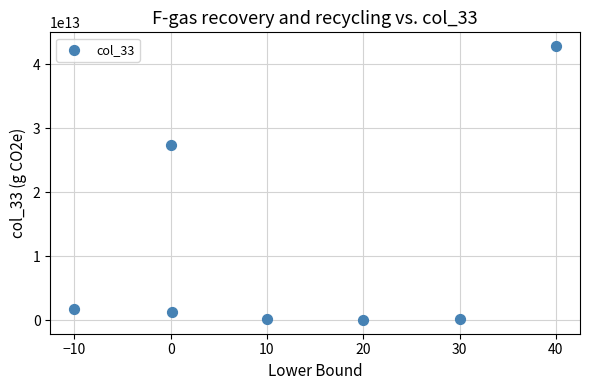

What Y value in the scatter plot is closest to 21441487111175?

27454134040539.2